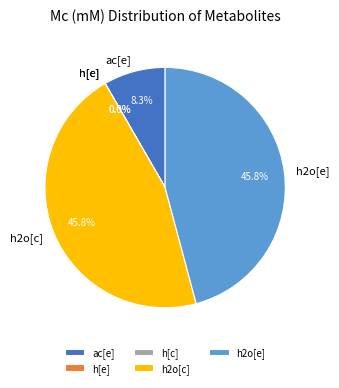

Is there a majority slice in this chart?

No